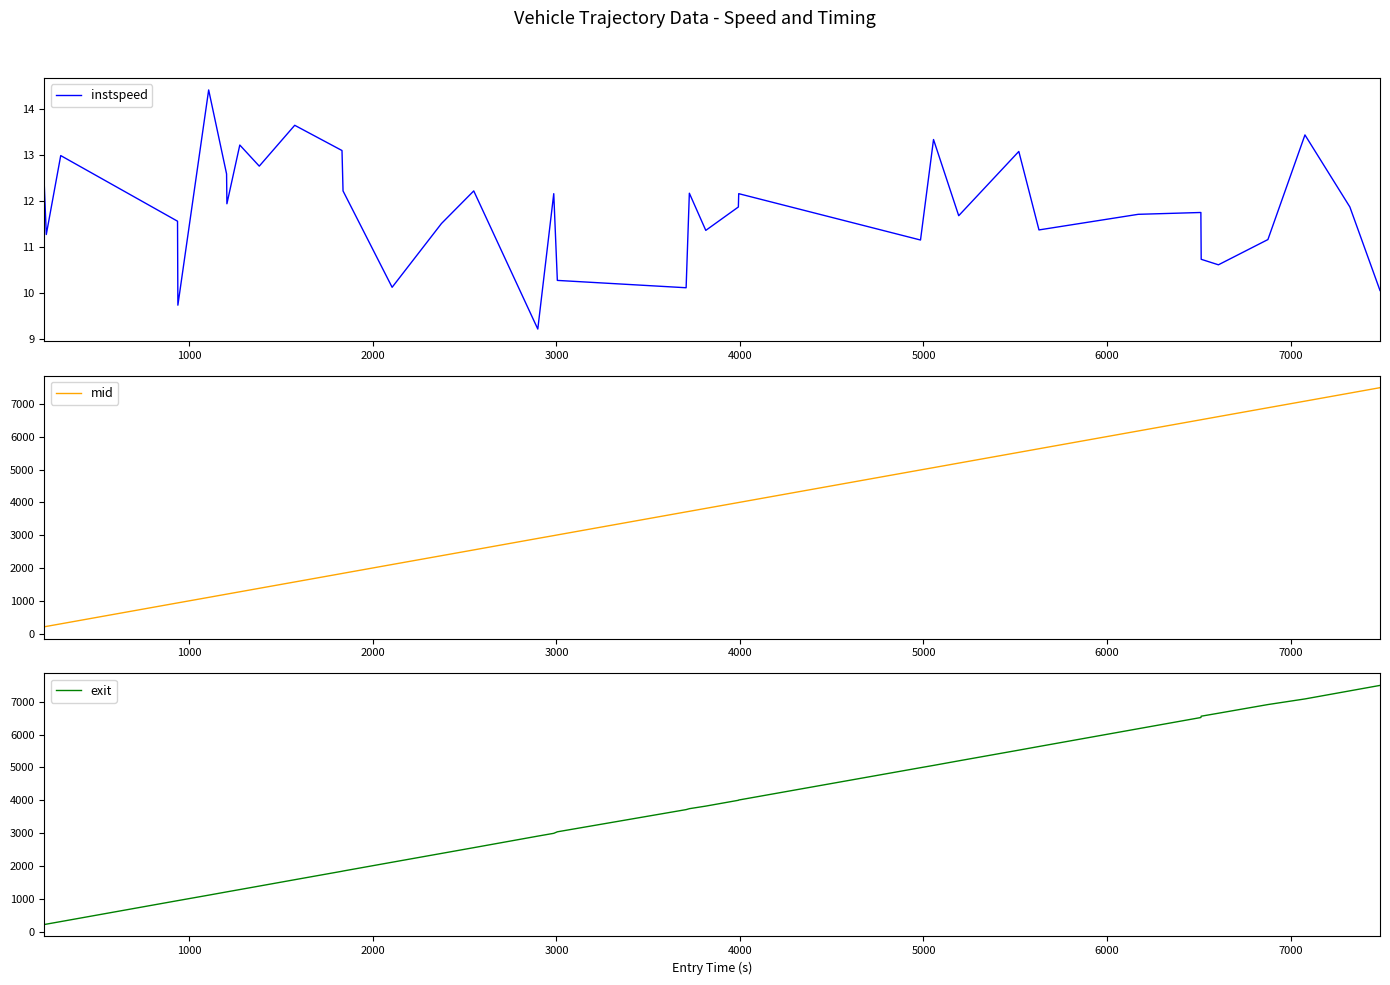

Reading left to right, extract all data points from this chart.

instspeed: 12.3	11.3	13.0	11.6	9.7	14.4	12.6	11.9	13.2	12.8	13.7	13.1	12.2	10.1	11.5	12.2	9.2	12.2	10.3	10.1	12.2	11.4	11.9	12.2	11.2	13.3	11.7	13.1	11.4	11.7	11.8	10.7	10.6	11.2	13.4	11.9	10.1
mid: 212.4	223.4	301.5	938.5	940.3	1107.5	1205.5	1207.3	1277.3	1383.5	1576.6	1834.2	1840.4	2108.0	2376.6	2552.2	2902.4	2988.4	3008.3	3710.0	3727.2	3817.0	3994.3	3996.1	4987.1	5057.4	5195.0	5522.3	5632.4	6173.0	6514.5	6516.3	6610.5	6880.1	7081.3	7326.4	7491.2
exit: 217.1	227.5	305.8	942.8	944.7	1110.8	1209.4	1211.3	1281.0	1387.1	1580.9	1837.9	1845.1	2112.9	2381.2	2556.7	2908.1	2993.2	3039.2	3715.3	3743.4	3822.0	3999.0	4007.3	4991.5	5060.9	5199.8	5525.9	5637.0	6177.5	6519.0	6559.1	6649.8	6913.5	7084.9	7331.3	7496.7